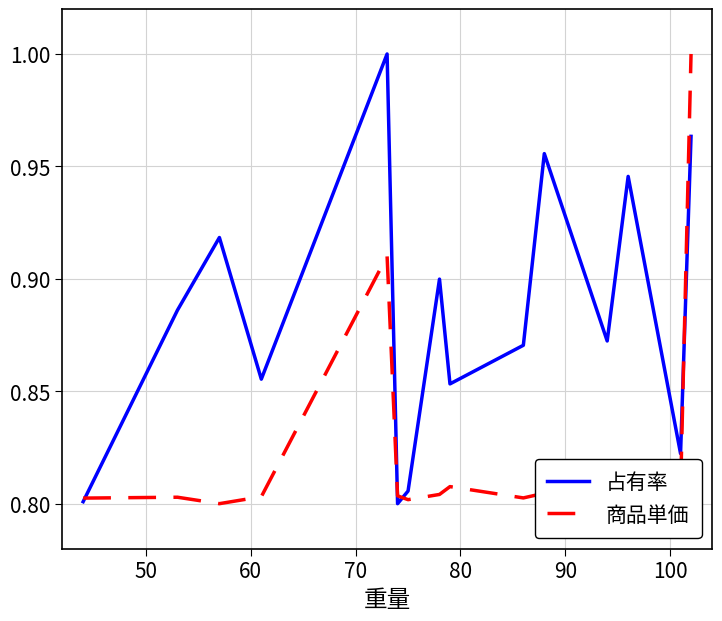

Which series has the largest total across all categories?

占有率